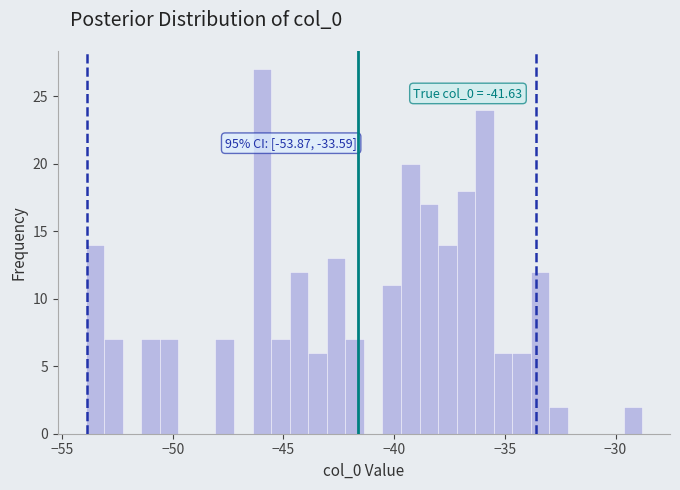

Around what value on the x-axis is the tallest bar? Give the approximate position of its centre, as read against the axis.

-46.0